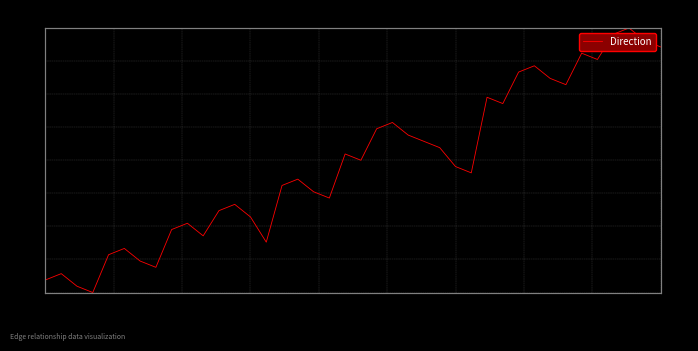

What is the label of the 37th point from the right?

5270124